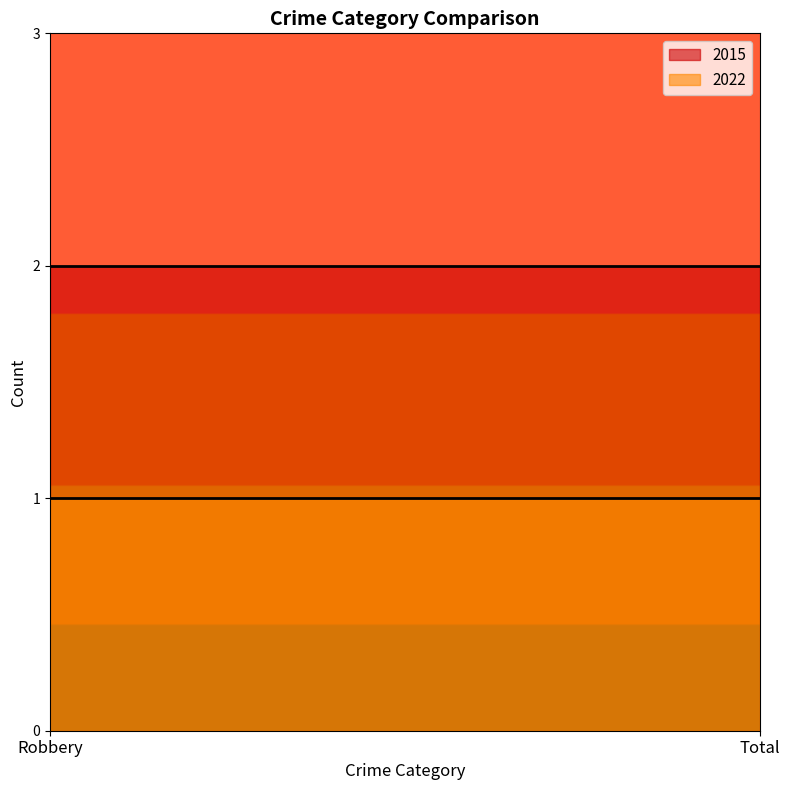

What are all the series names shown in the legend?

2015, 2022